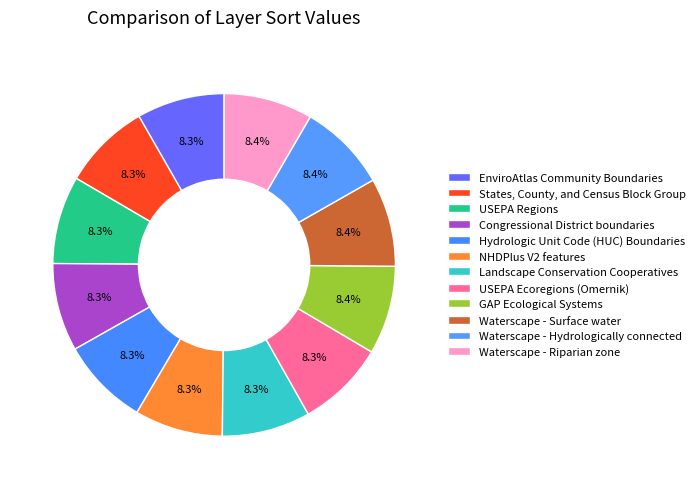

How many segments does this pie chart have?

12